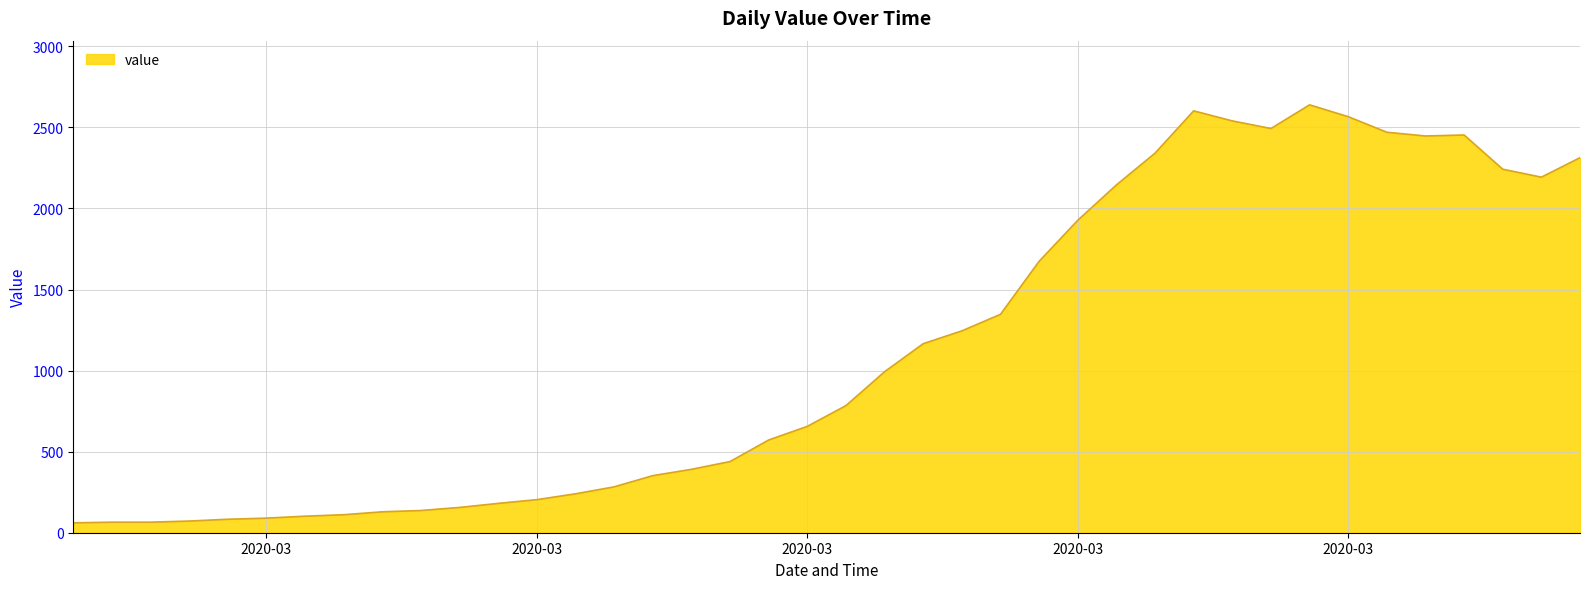

What is the difference between the maximum and minimum values?

2578